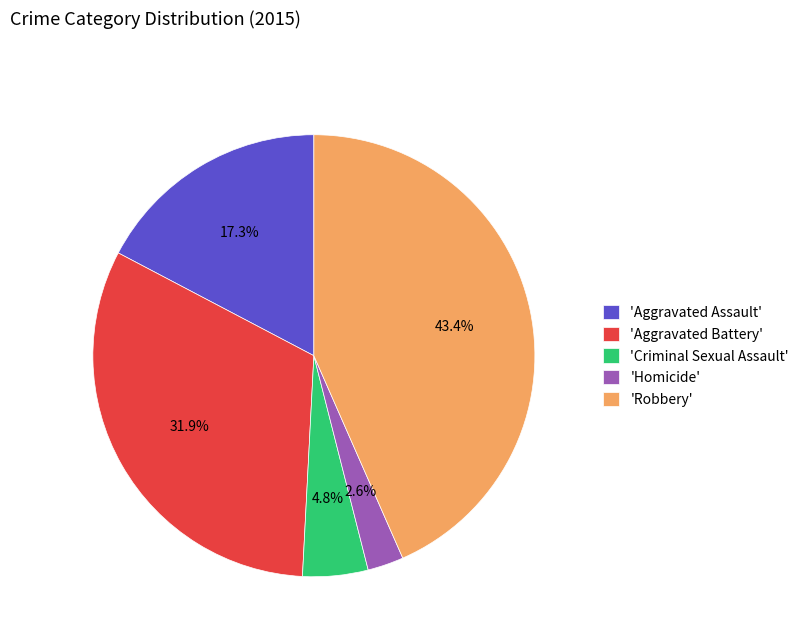

Do 'Aggravated Assault' and 'Robbery' together represent more than half of the pie?

Yes